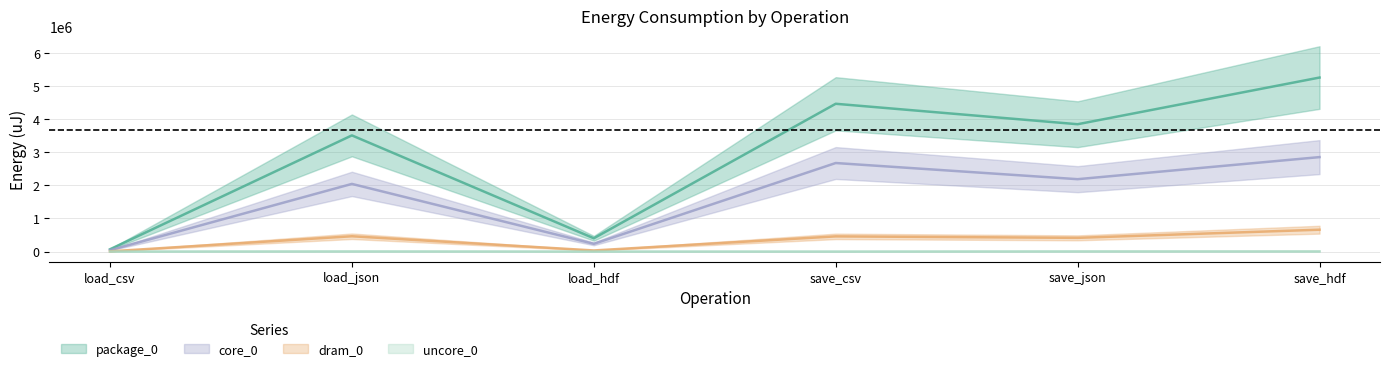

What position from the left is load_csv?

1